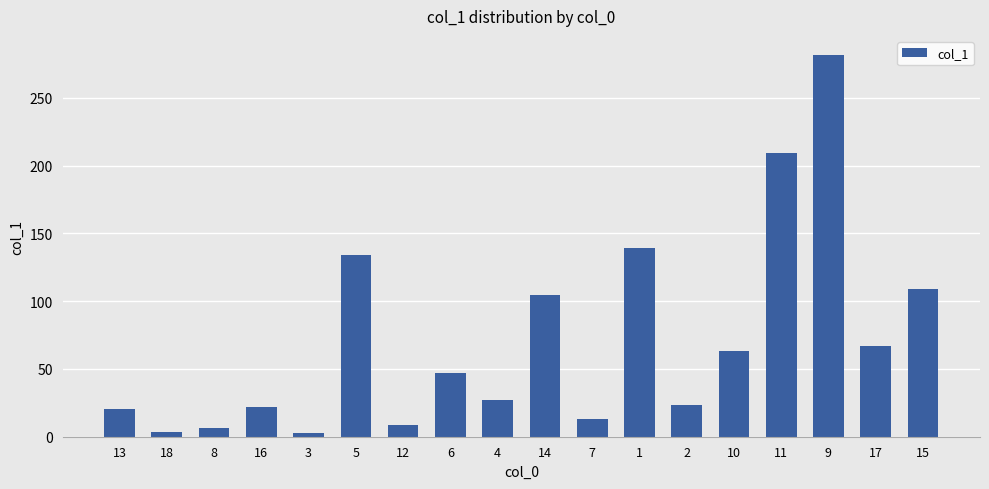

What is the label of the 11th bar from the right?

6